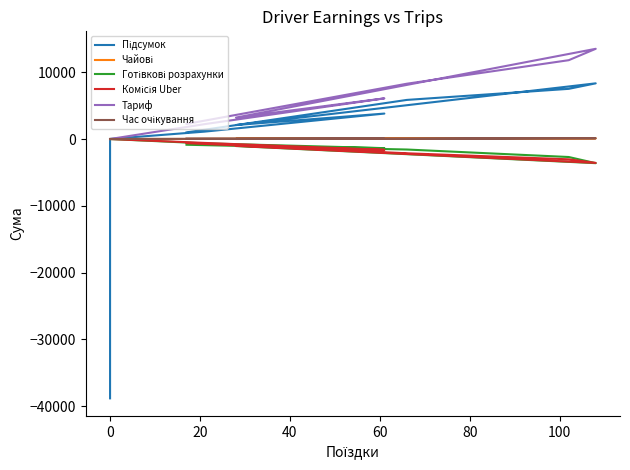

True or false: Готівкові розрахунки has a value of -1565.0 at 0.

False